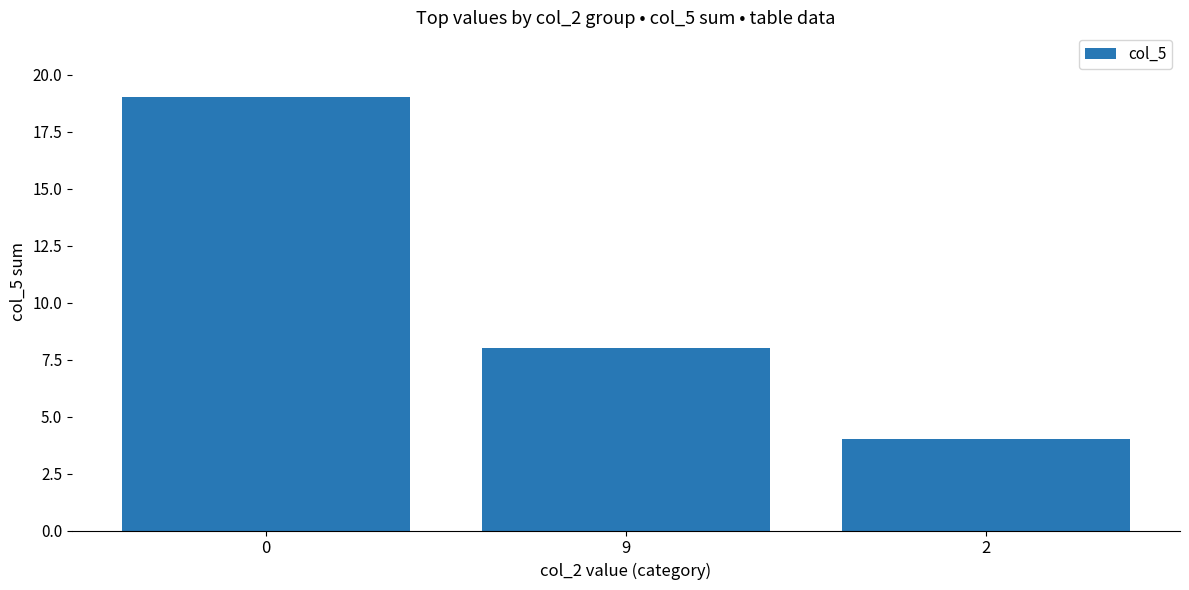

How many values are below 8?

1